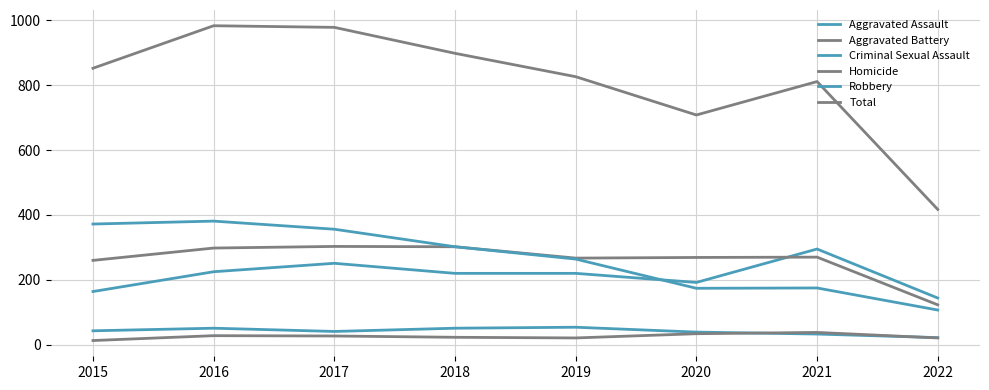

How many lines are shown in the chart?

6